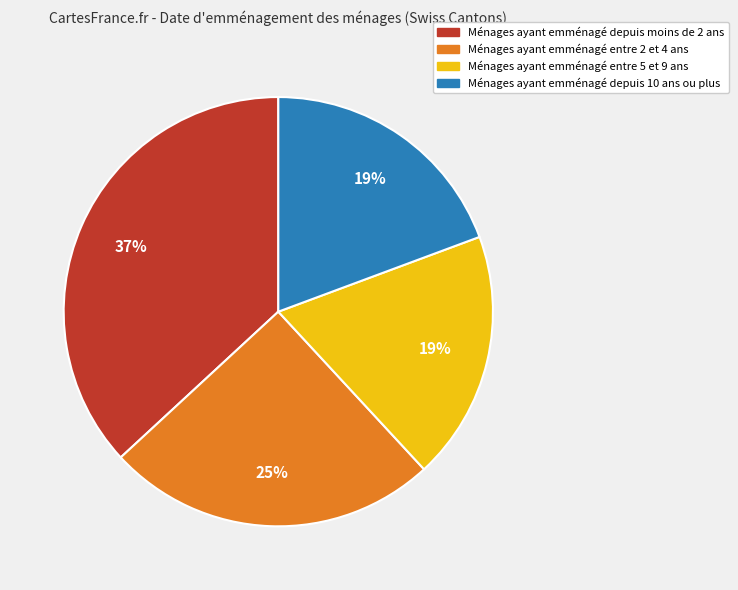

To the nearest percent, what is the difference between the largest and smallest slice percentages?

18%